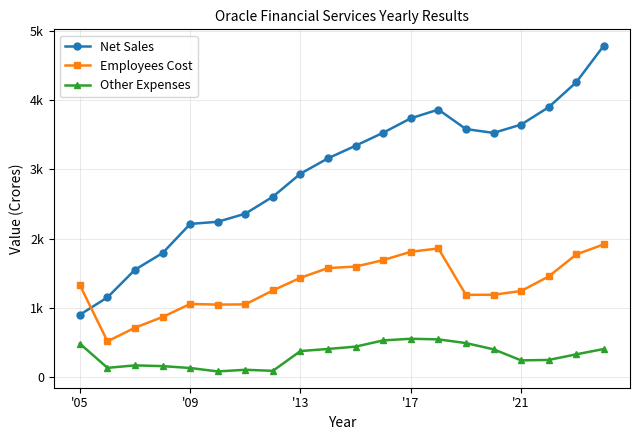

True or false: Other Expenses and Net Sales cross at least once.

False